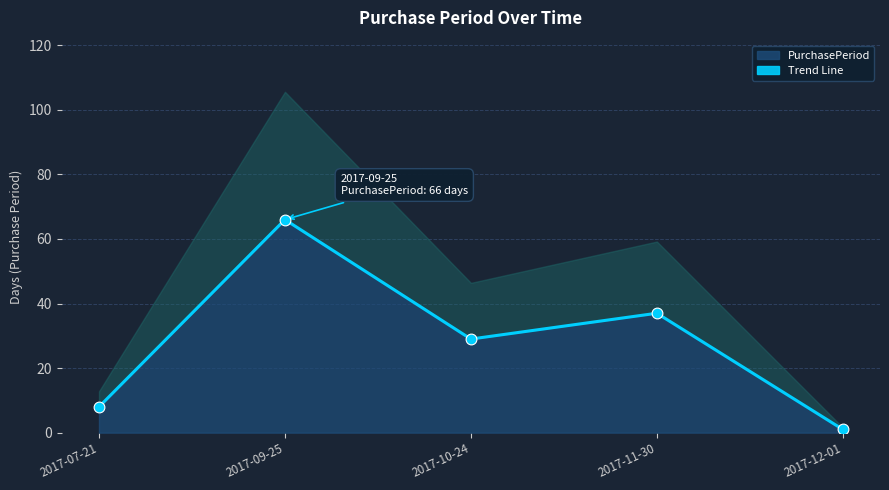

Approximately how many times larger is the value at 2017-12-01 compared to 2017-07-21?

0.1